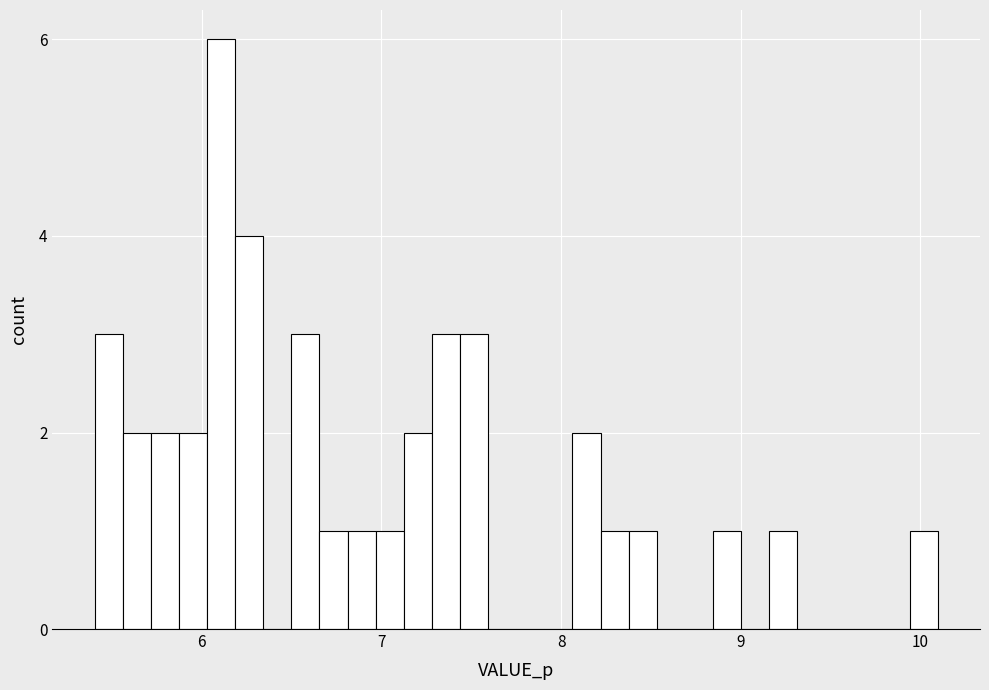

Read against the x-axis, roughly where is the centre of the tallest bar?

6.1